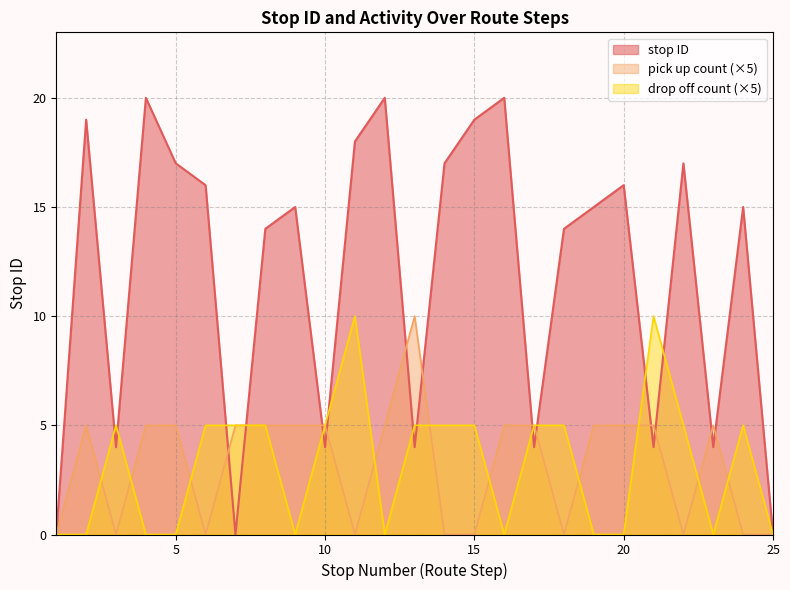

Reading left to right, what are all the values shown in this chart?

stop ID: 1=0	2=19	3=4	4=20	5=17	6=16	7=0	8=14	9=15	10=4	11=18	12=20	13=4	14=17	15=19	16=20	17=4	18=14	19=15	20=16	21=4	22=17	23=4	24=15	25=0
pick up count: 1=0	2=5	3=0	4=5	5=5	6=0	7=5	8=5	9=5	10=5	11=0	12=5	13=10	14=0	15=0	16=5	17=5	18=0	19=5	20=5	21=5	22=0	23=5	24=0	25=0
drop off count: 1=0	2=0	3=5	4=0	5=0	6=5	7=5	8=5	9=0	10=5	11=10	12=0	13=5	14=5	15=5	16=0	17=5	18=5	19=0	20=0	21=10	22=5	23=0	24=5	25=0